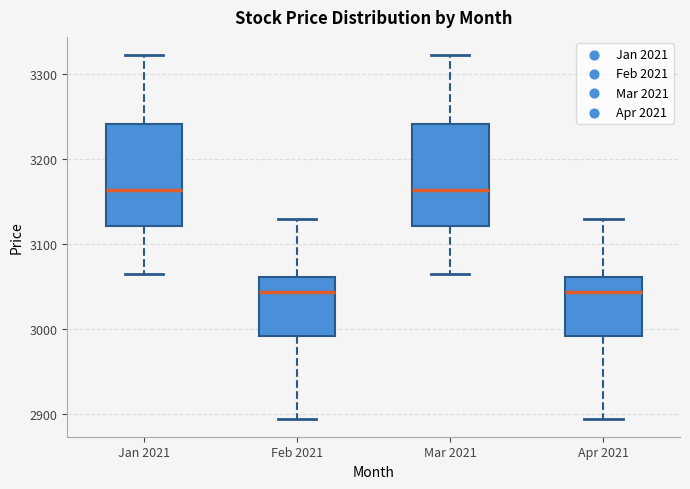

Reading left to right, transcribe this box plot: for each box, give where its median line is, the range the box spans, and where its two whiskers end, as read against the y-axis. The values are not printed on the chart, so give them approximately, as read against the axis.

Jan 2021: median 3160, box 3120 to 3240, whiskers 3060 to 3320
Feb 2021: median 3040, box 2990 to 3060, whiskers 2890 to 3130
Mar 2021: median 3160, box 3120 to 3240, whiskers 3060 to 3320
Apr 2021: median 3040, box 2990 to 3060, whiskers 2890 to 3130